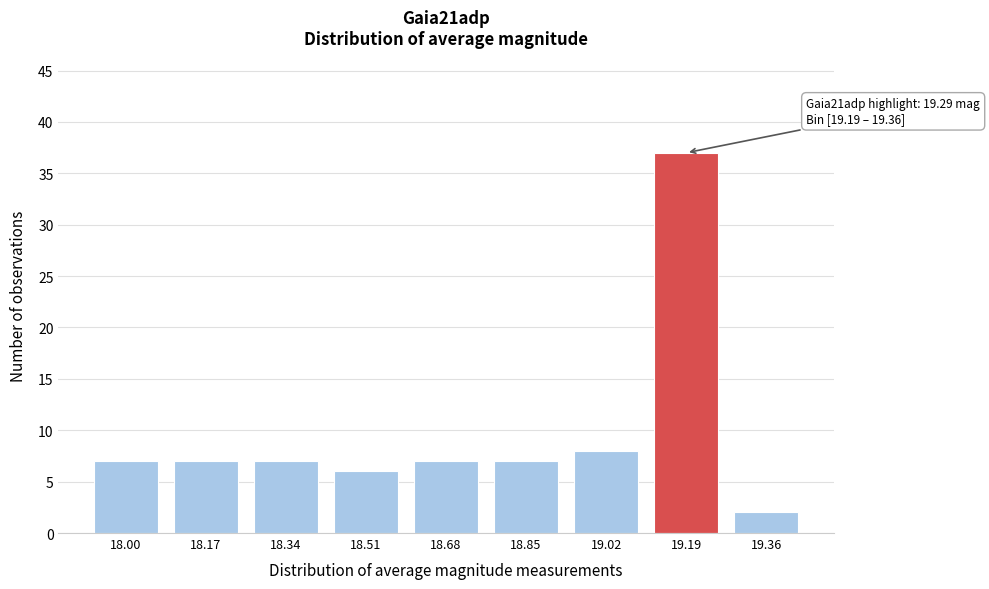

Reading right to left, transcribe all the data shown in this chart.

2	37	8	7	7	6	7	7	7